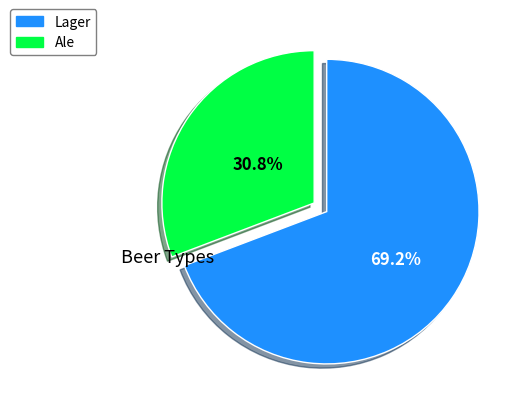

What percentage do Ale and Lager together represent?

100.0%